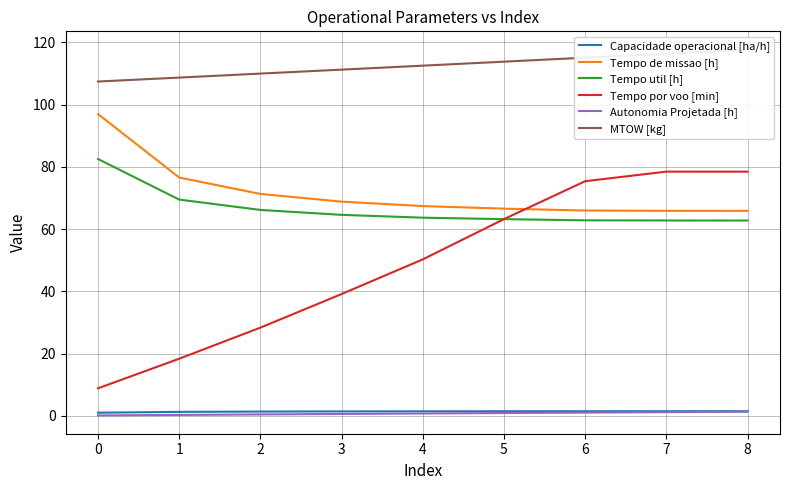

Is it true that Tempo de missao [h] equals 65.9 at 7?

True